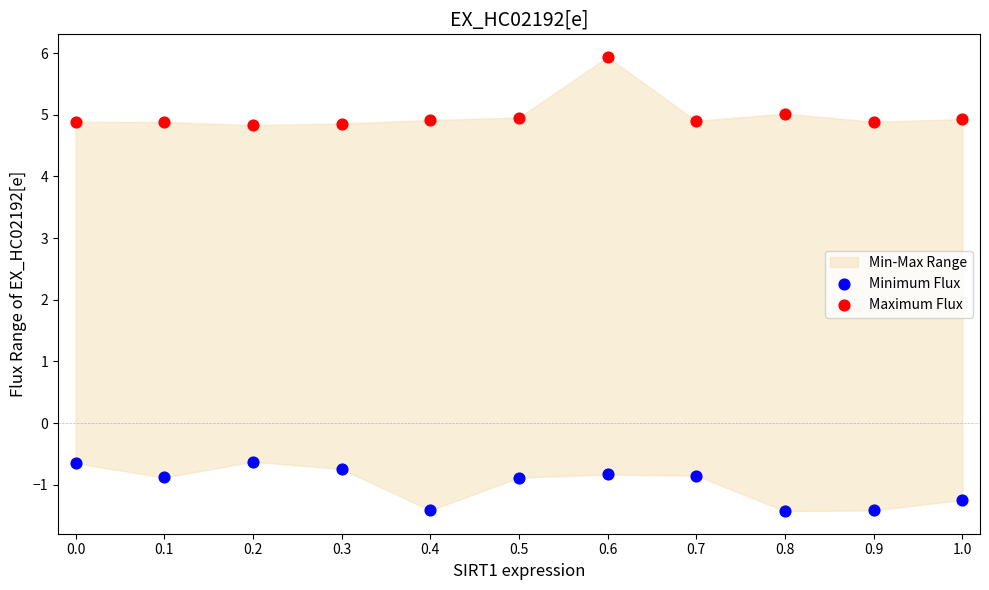

Which series contains the lowest Y value?

Minimum Flux